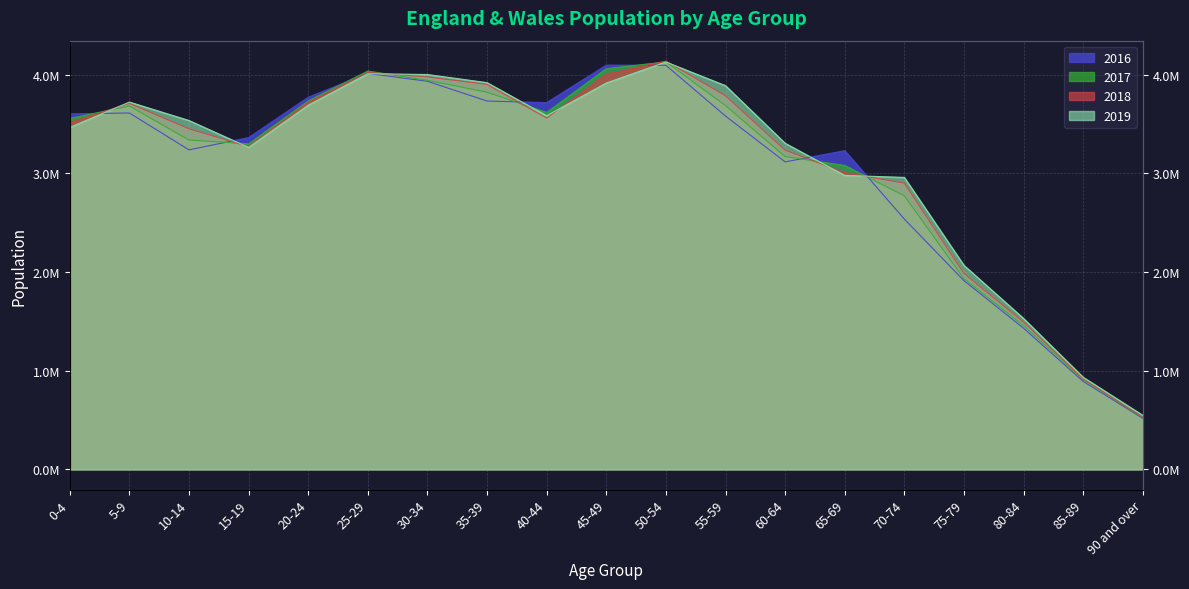

How many data points in 2016 are above 3580100?

9